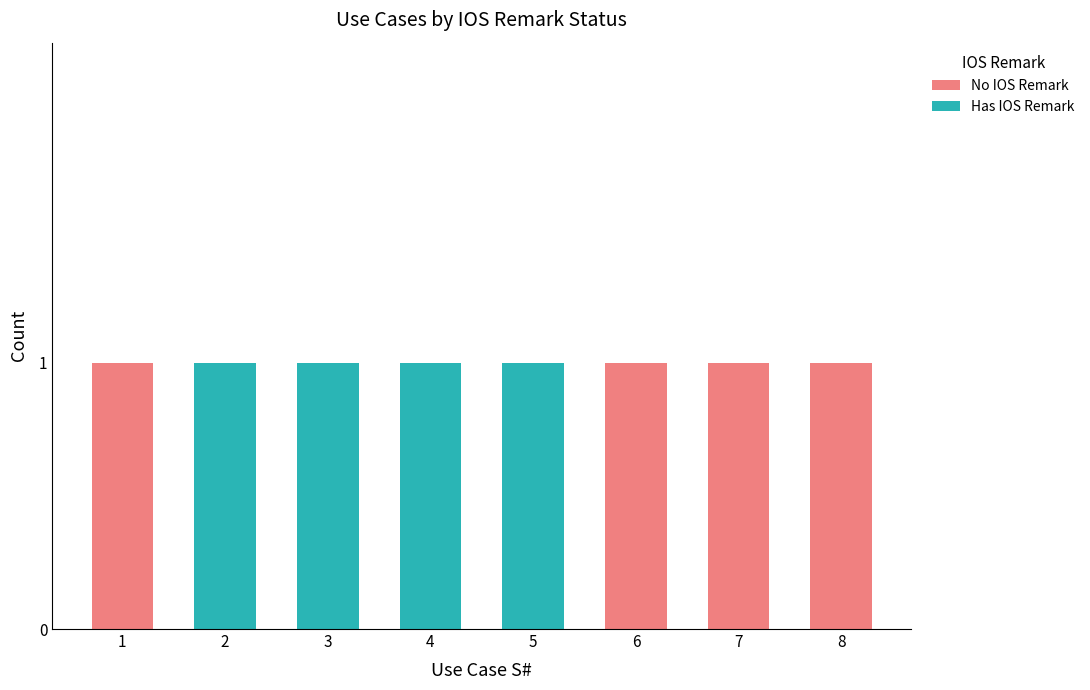

What is the sum of all No IOS Remark values?

4